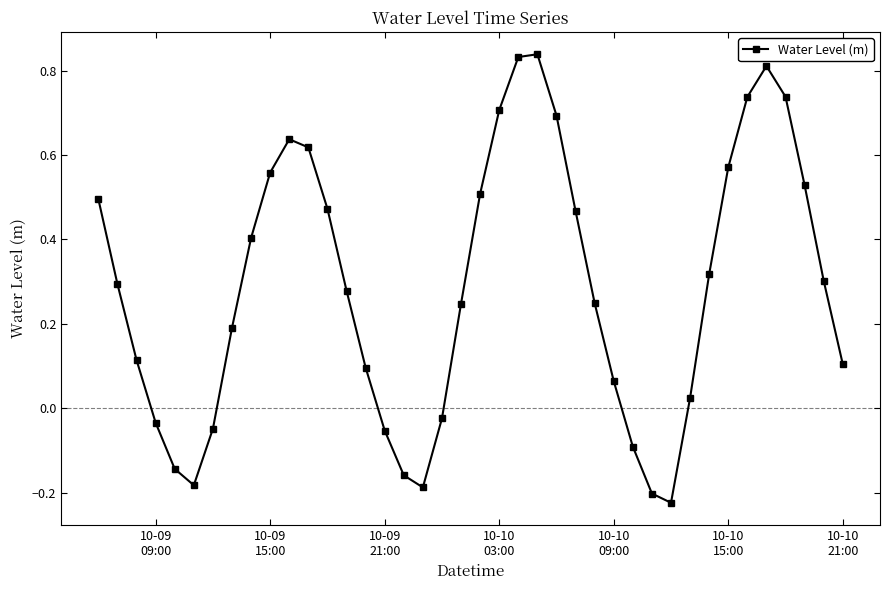

How many points are lower than both their immediate neighbors (excluding endpoints)?

3